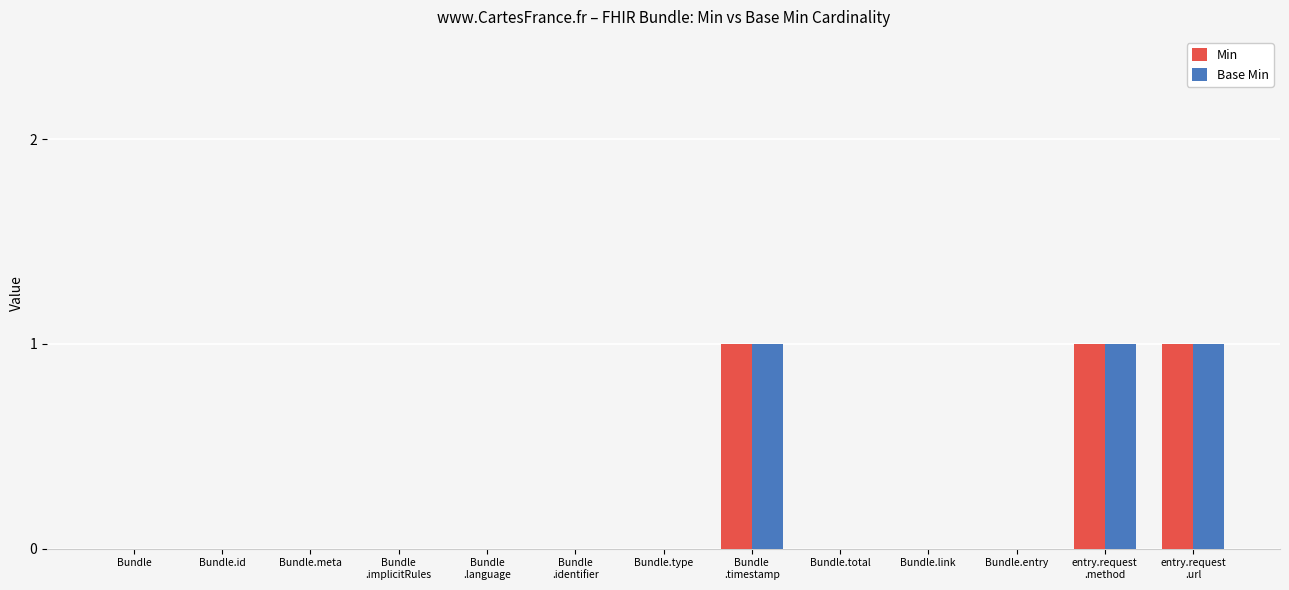

Is it true that Min equals 1 at Bundle.id?

False